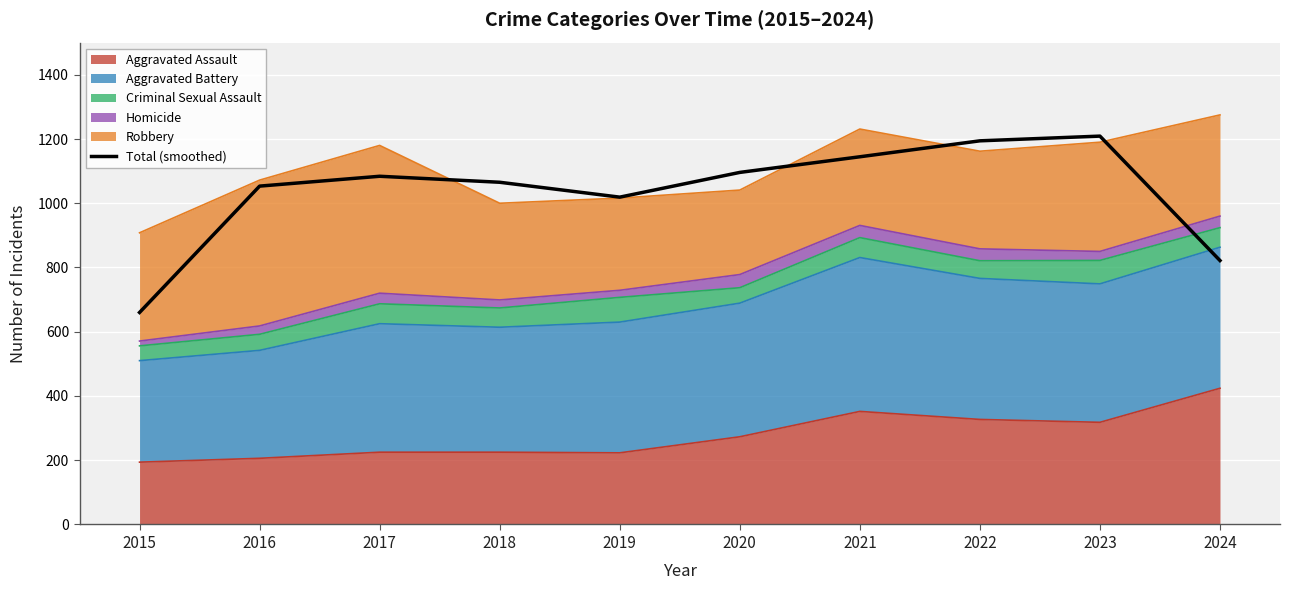

What is the greatest value displayed?

1209.0